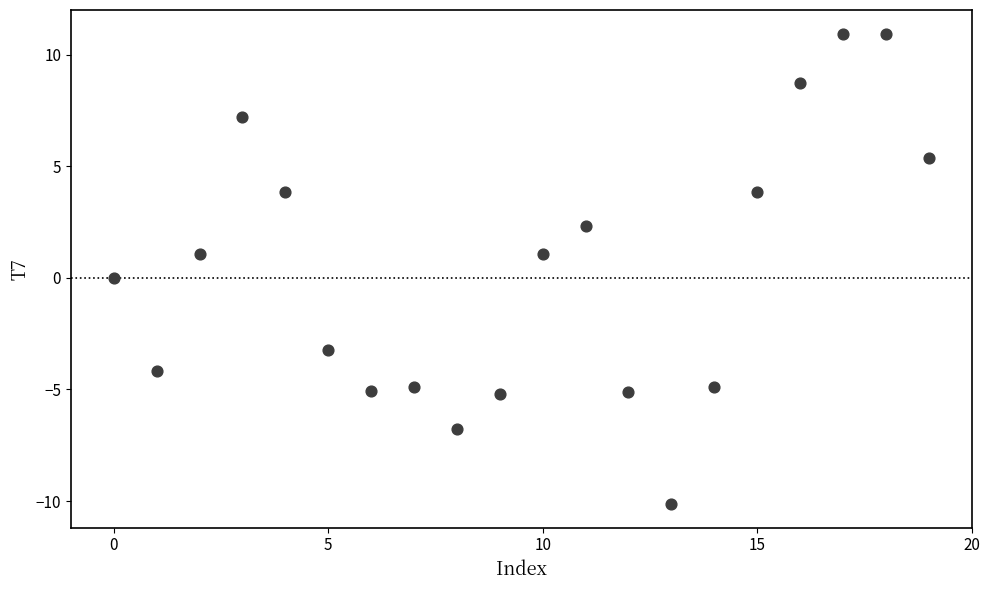

What is the range of Y values (max minus min)?

21.1